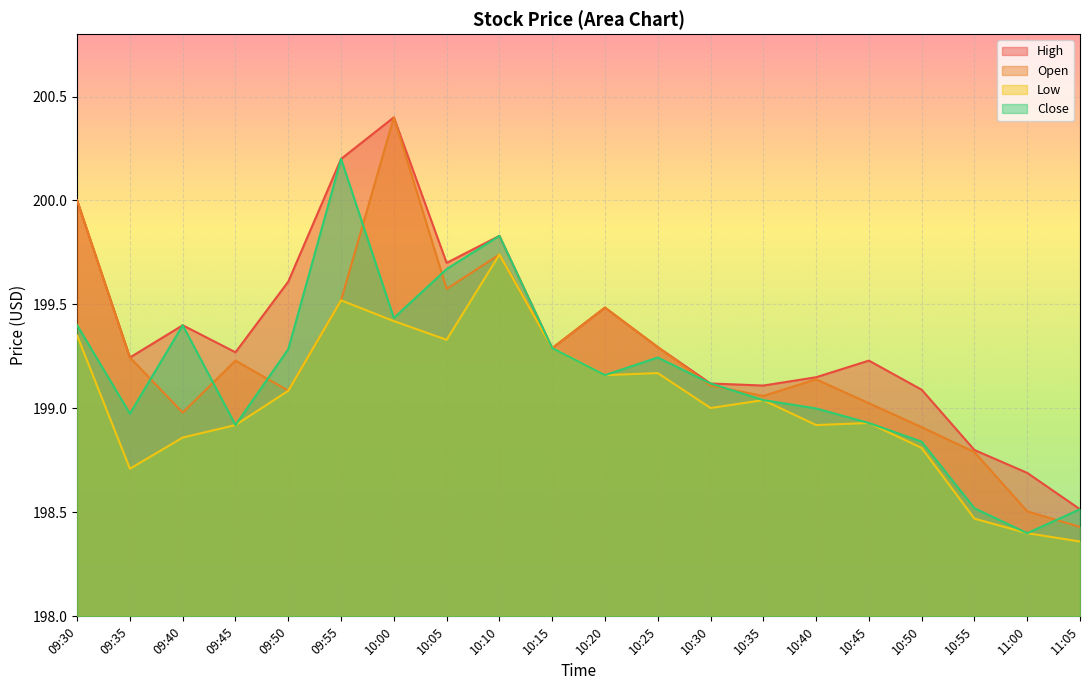

The value of Open at 10:05 is 325.0. True or false?

False